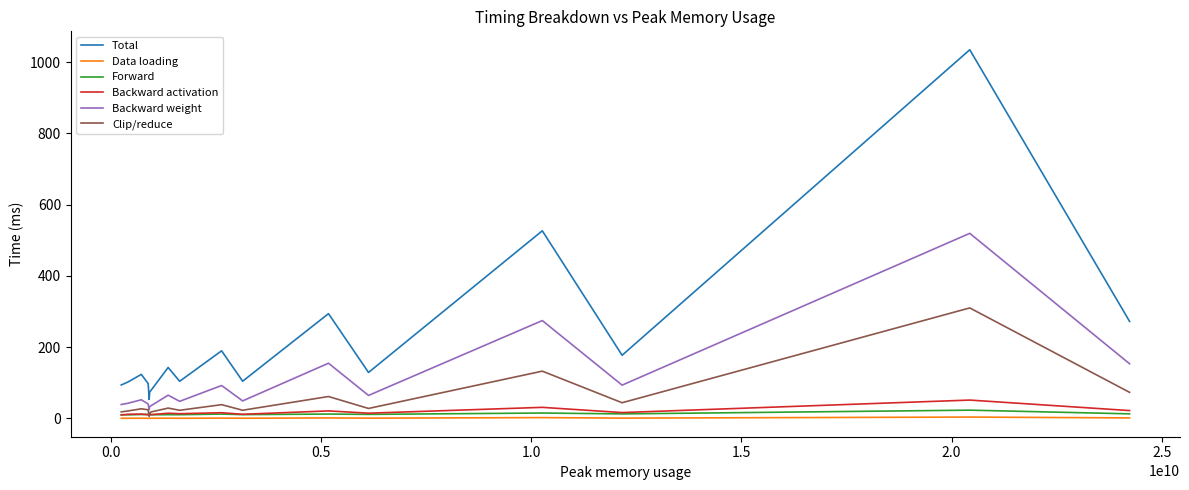

True or false: Total and Backward weight cross at least once.

False